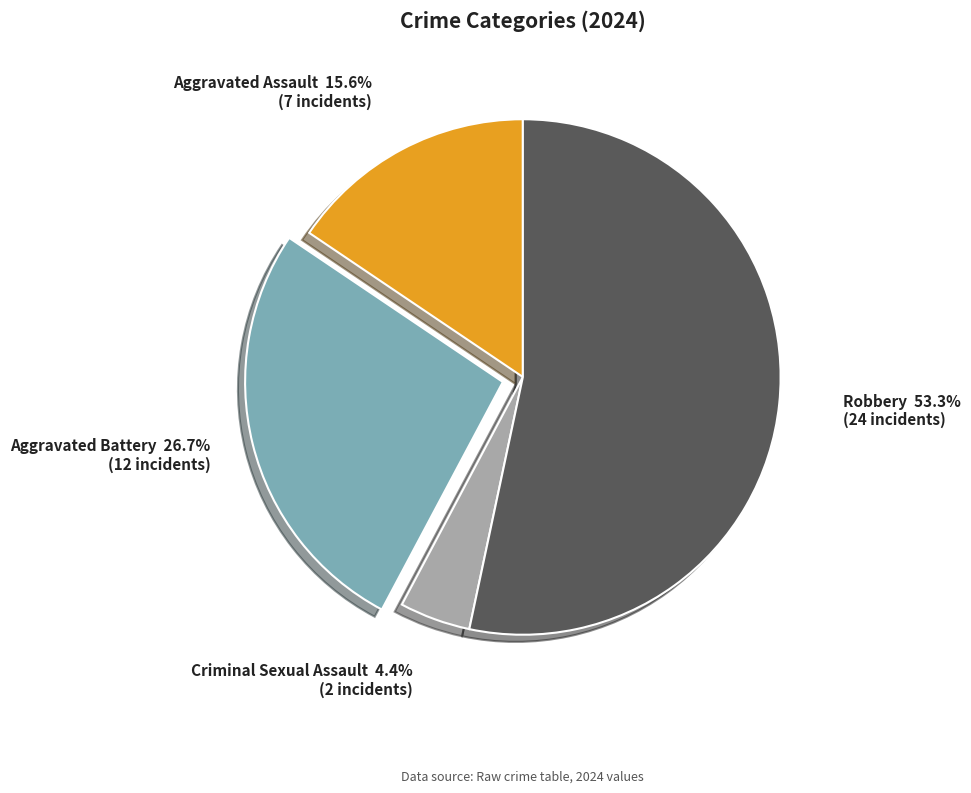

The Robbery slice represents 53% of the pie. True or false?

True